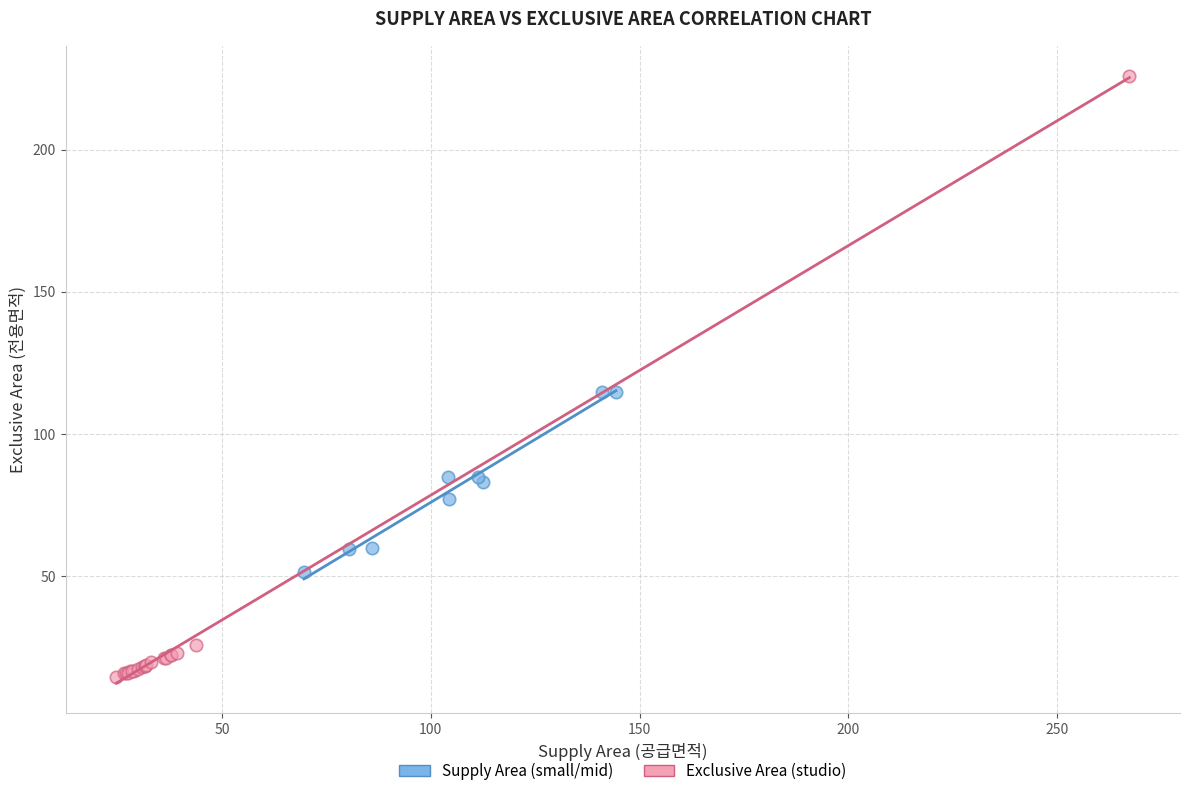

Which series has the largest Y range (max minus min)?

Exclusive Area (studio)